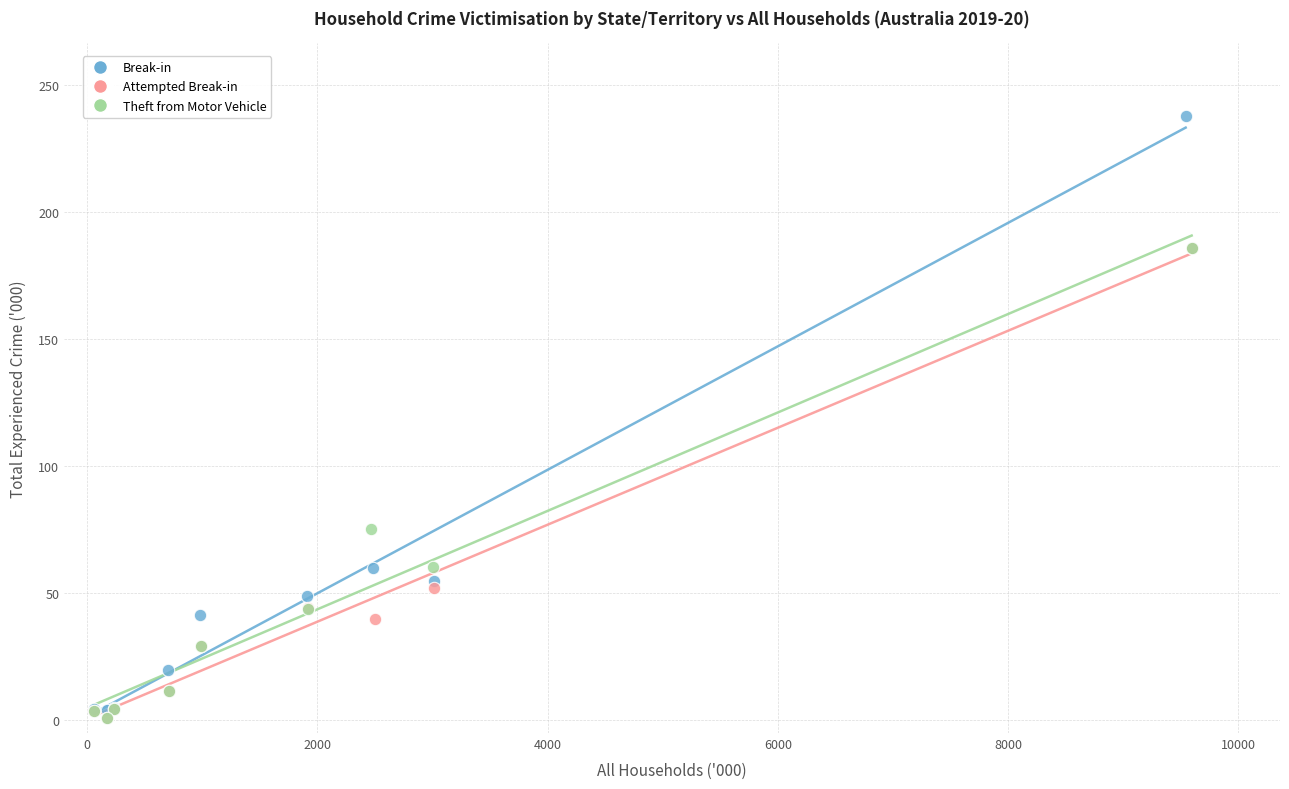

Which series contains the highest Y value?

Break-in